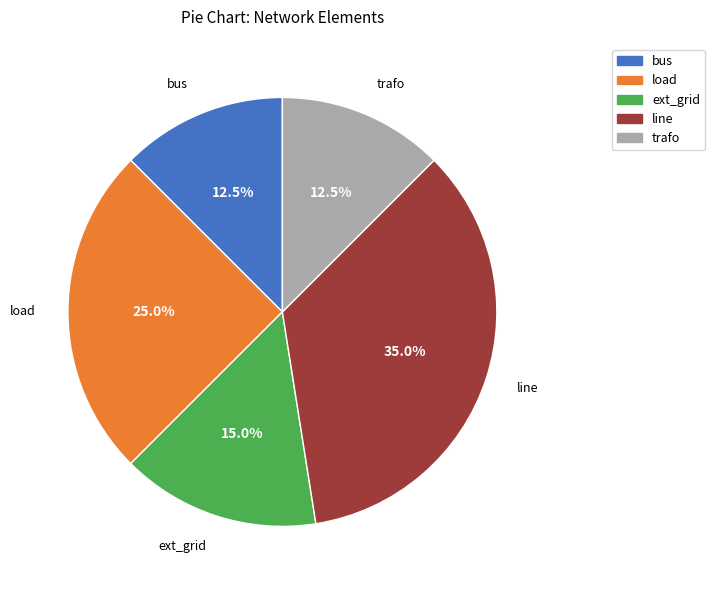

Which has a higher value, bus or load?

load